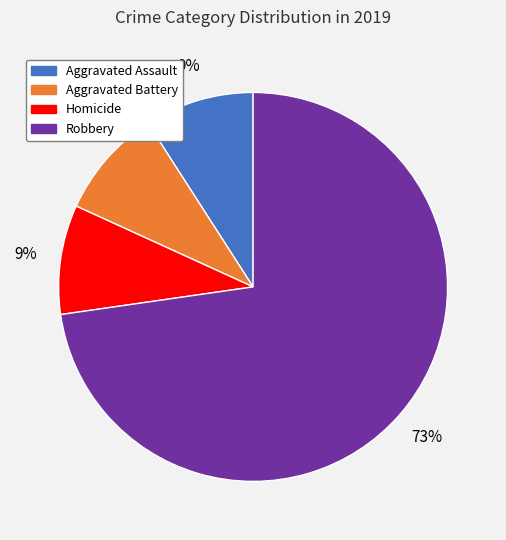

To the nearest percent, what is the average slice percentage?

25%